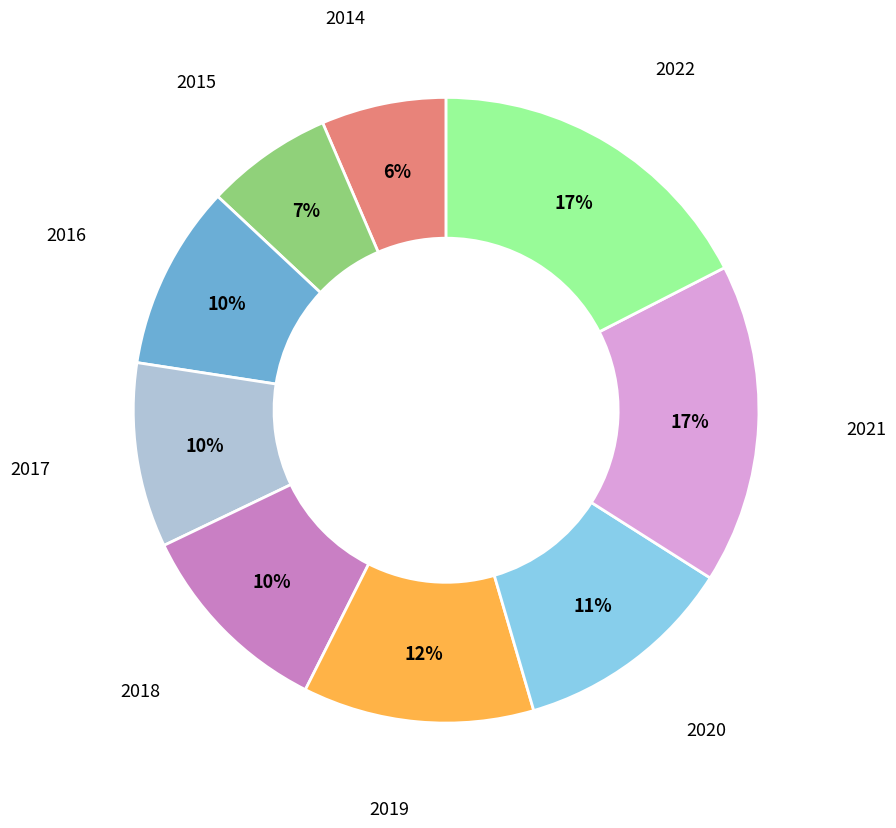

Does any single category account for the majority?

No